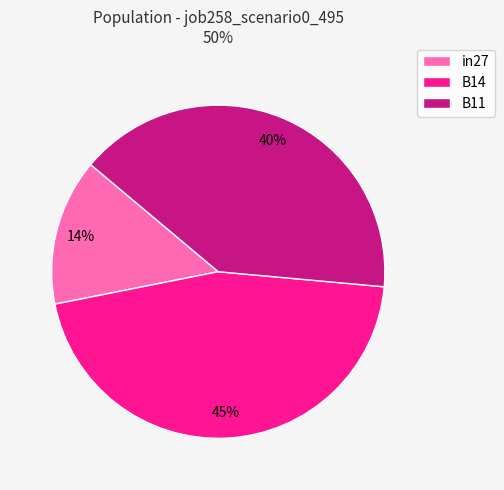

Which category has the smallest portion of the pie?

in27